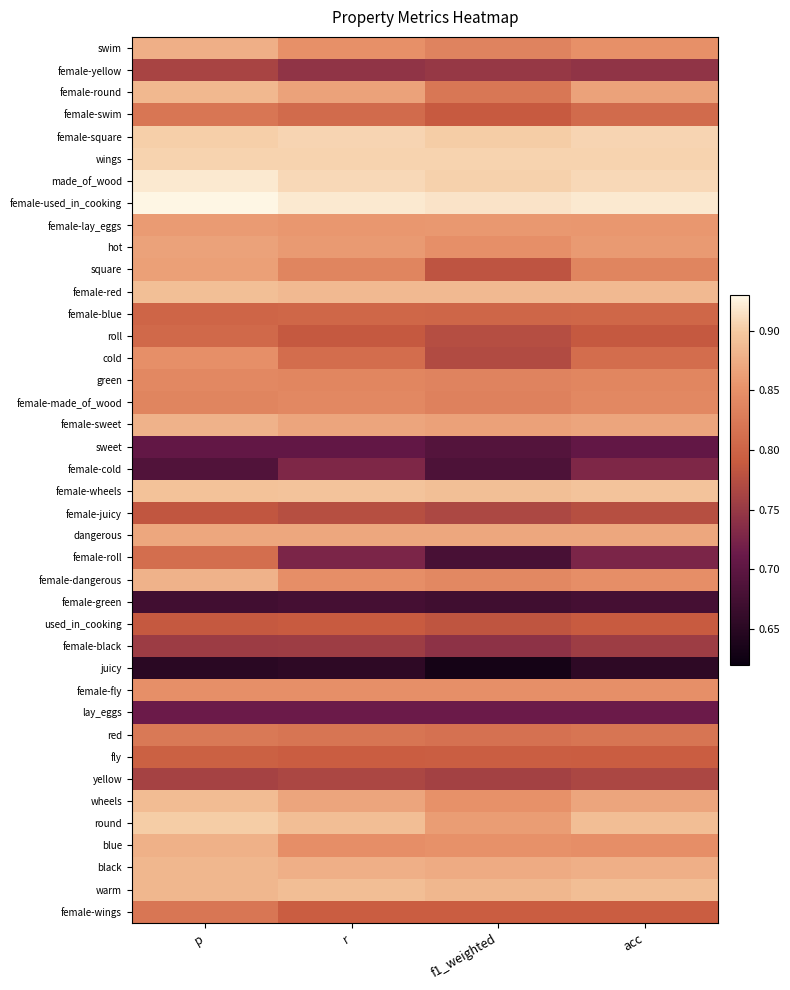

What is the spread (max minus min) of values at p?

0.3